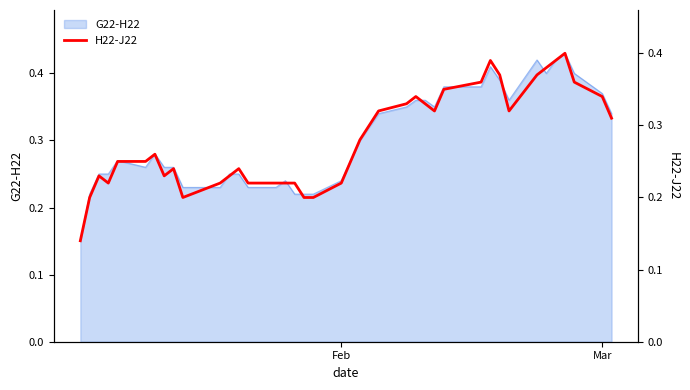

What is the difference between the maximum and minimum values?

0.3